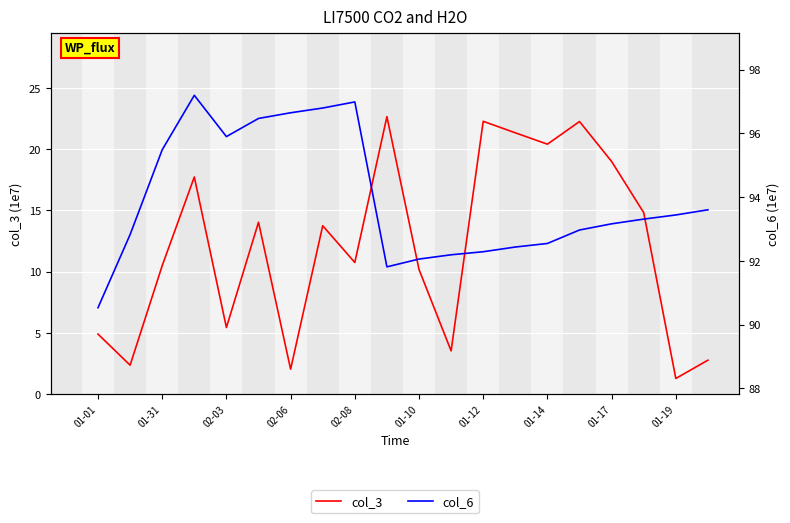

What is the difference between the maximum and second lowest values in the col_6 series?

5.4